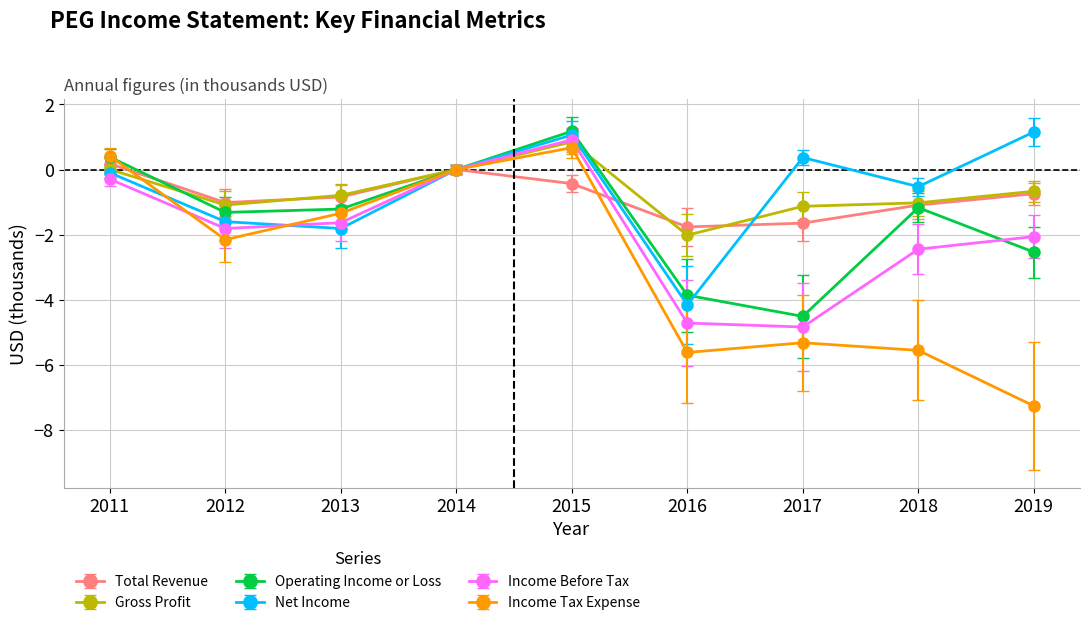

What is the smallest value displayed?

-7.3